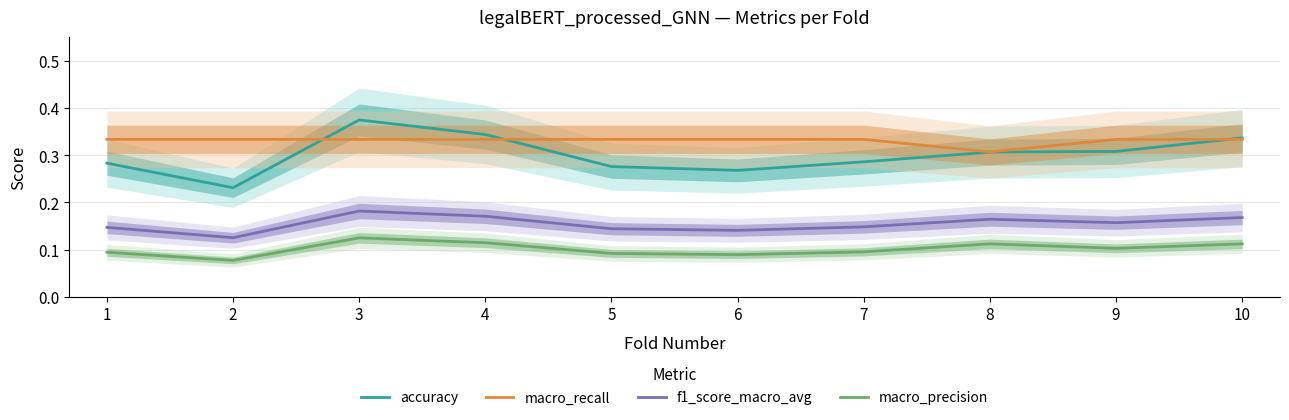

What are all the series names shown in the legend?

accuracy, macro_recall, f1_score_macro_avg, macro_precision